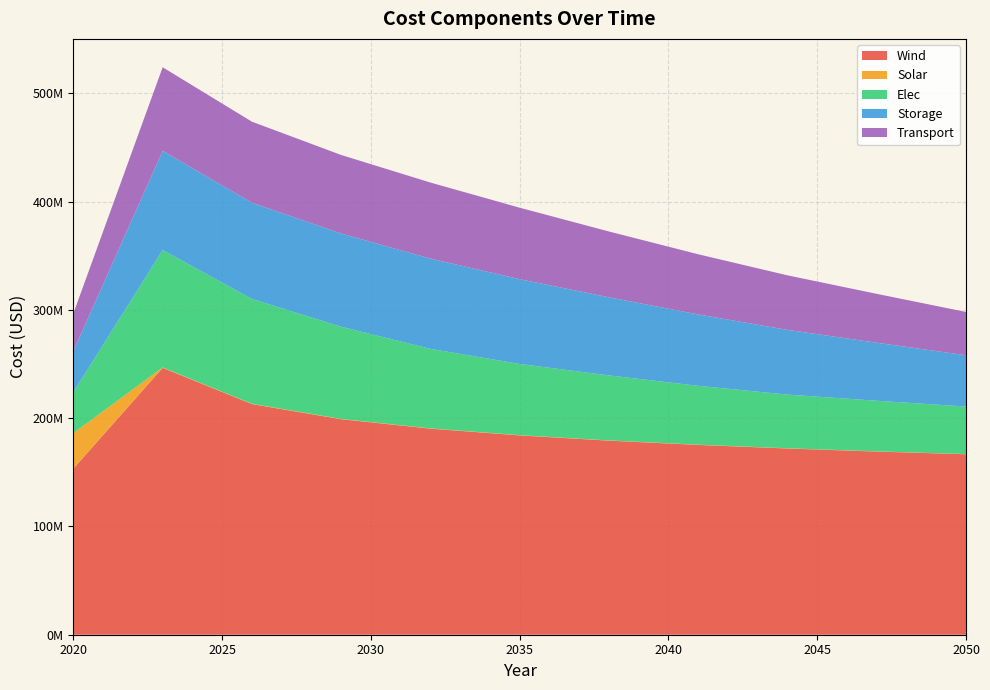

Reading left to right, extract all data points from this chart.

Wind: 153431062.4	246541631.6	213051003.8	199067864.2	190362578.3	184109798.9	179264851.1	175328927.7	172026152.4	169188427.6	166706003.0
Solar: 32862825.4	323573.0	283730.3	259033.0	241577.4	225981.4	212840.8	201738.3	192084.4	183698.7	171627.4
Elec: 37821607.5	108499601.9	96820268.7	85140935.5	73461602.3	65764754.8	60059150.1	54353545.4	49598874.8	46746072.4	43893270.1
Storage: 37990029.0	91607162.1	88858947.2	86110732.4	83362517.5	78324123.6	72140640.2	65957156.7	59773673.3	53590189.8	47406706.4
Transport: 34738533.0	77196740.0	74880837.8	72564935.6	70249033.4	66003212.7	60792432.7	55581652.8	50370872.8	45160092.9	39949312.9